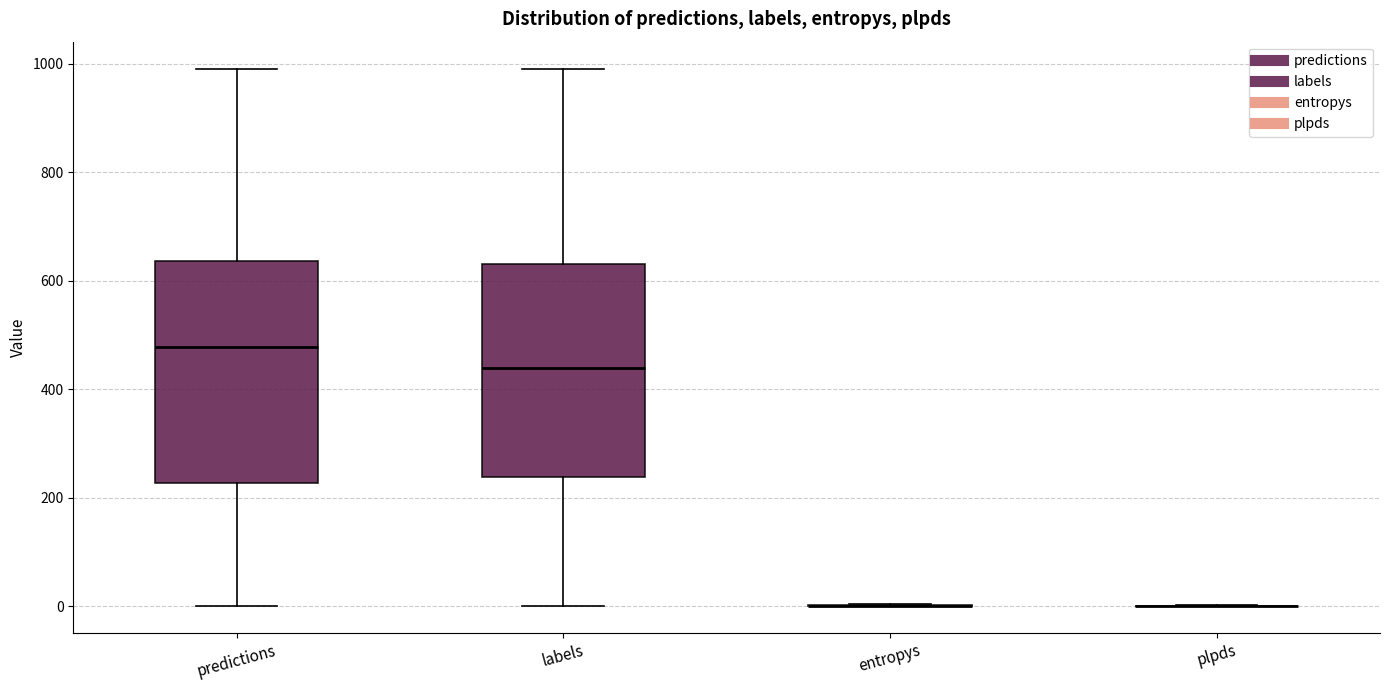

Reading left to right, read every box against the y-axis: the position of its median line, the range the box covers, and the ends of its whiskers. The values are not printed on the chart, so give them approximately, as read against the axis.

predictions: median 480, box 220 to 640, whiskers 0 to 1000
labels: median 440, box 240 to 640, whiskers 0 to 1000
entropys: box collapsed to a line at 0, whiskers 0 to 0
plpds: box collapsed to a line at 0, whiskers 0 to 0